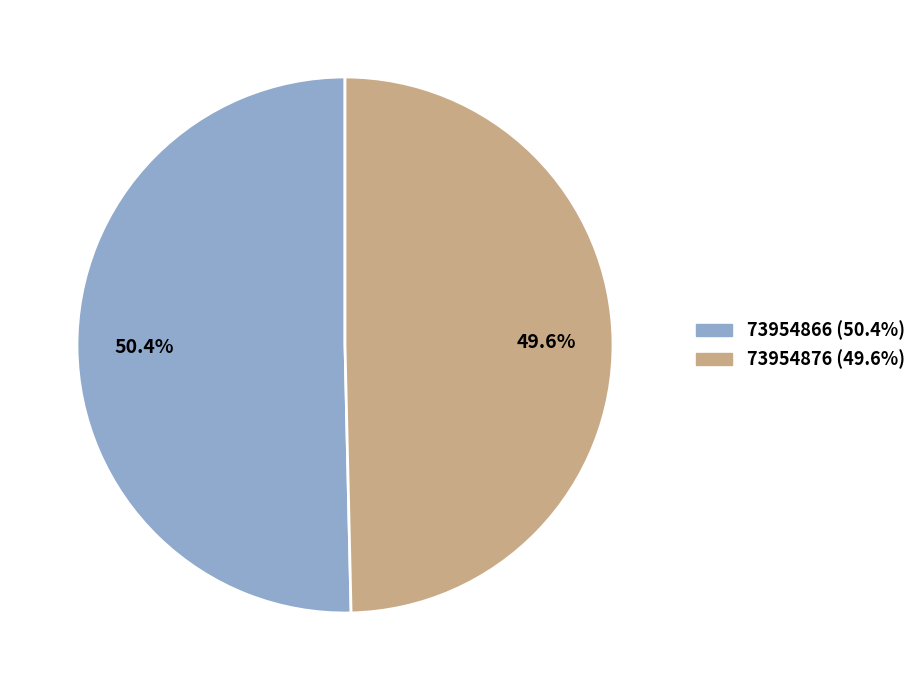

Approximately how many times larger is the value at 73954866 compared to 73954876?

1.0